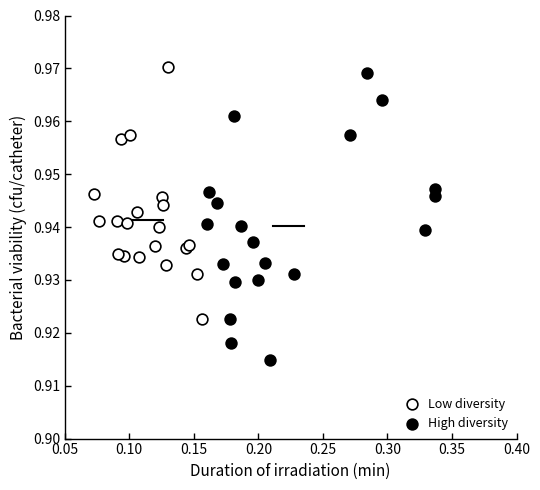

Which series has the largest Y range (max minus min)?

High diversity